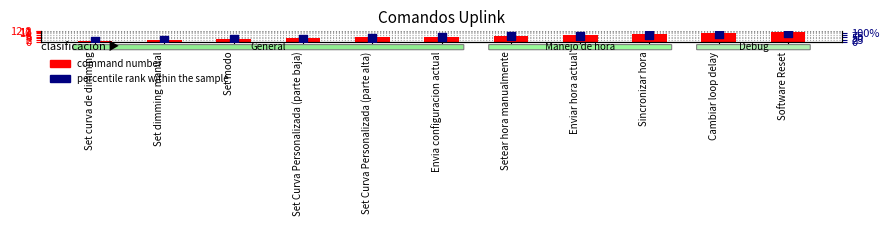

At which category is the sum across all series the highest?

Software Reset